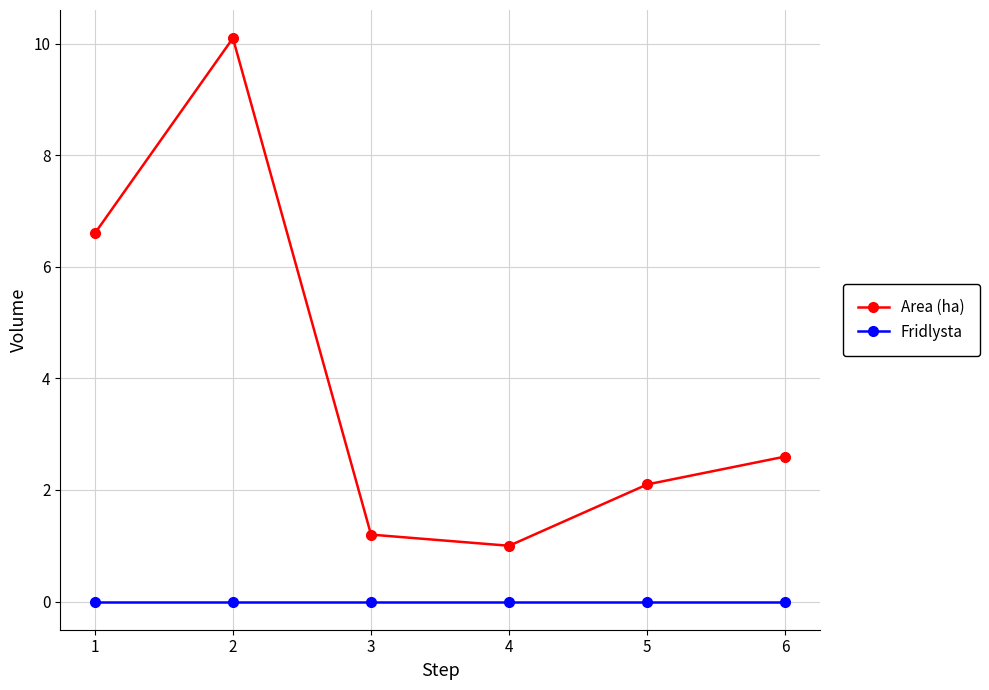

What is the total value across all series at 1?

6.6